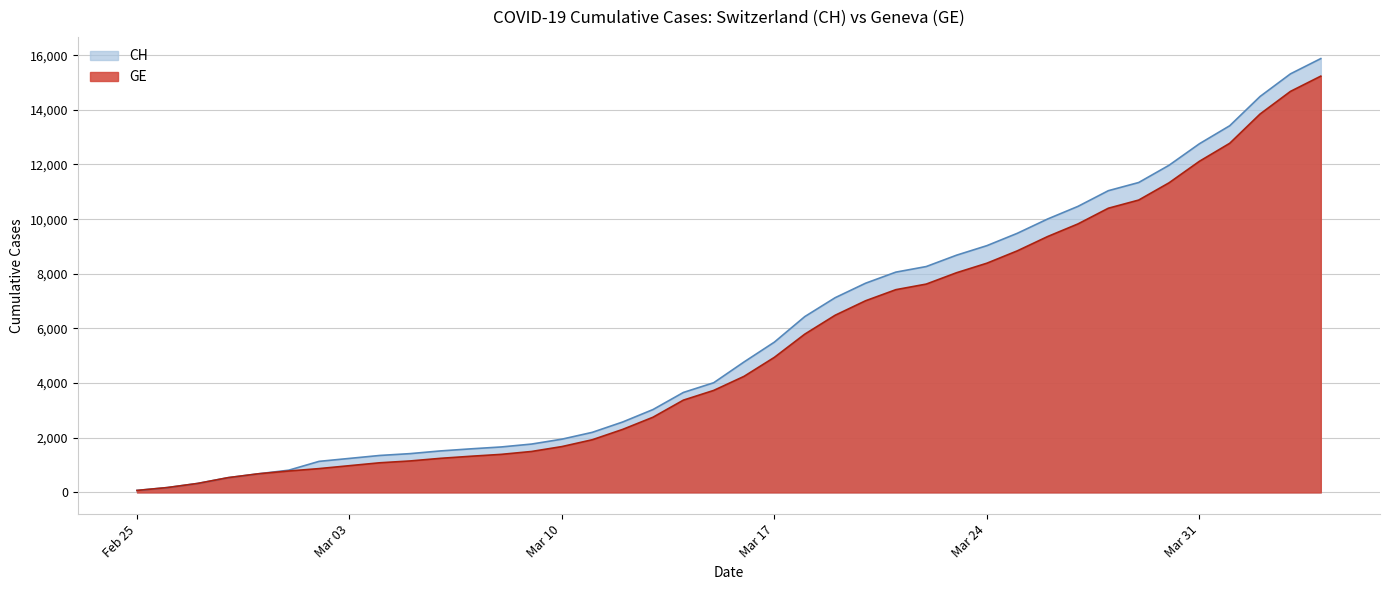

Which series has the widest spread of values?

CH